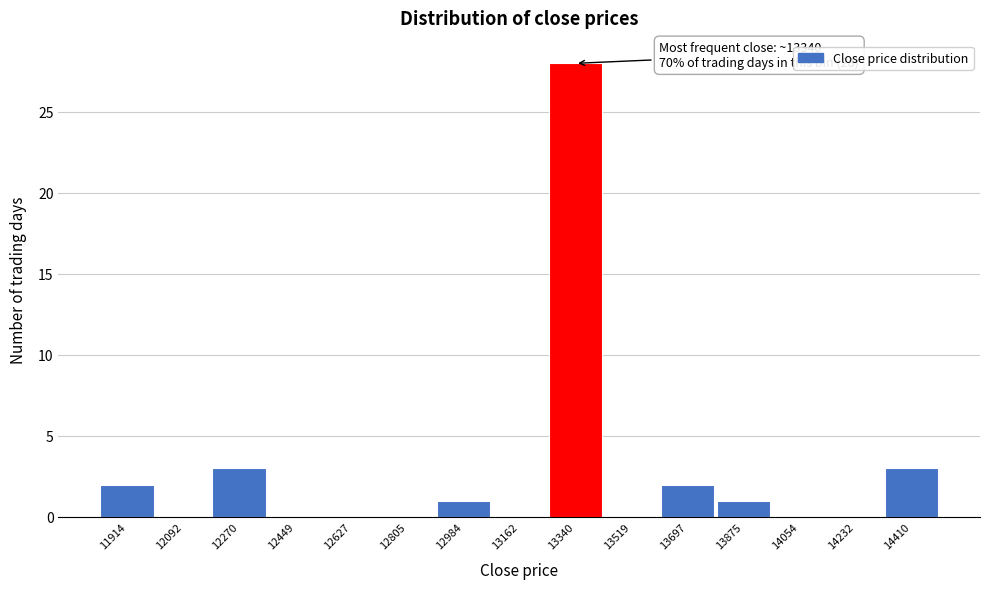

Over which range of the x-axis is the bar tallest?

13260 to 13440